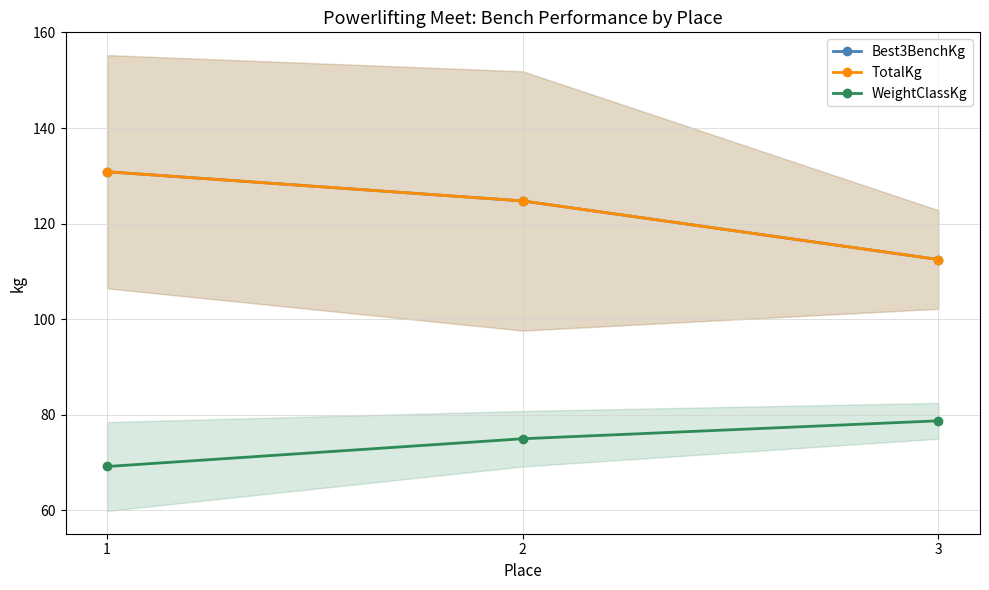

Does the chart display data point markers on the line(s)?

Yes